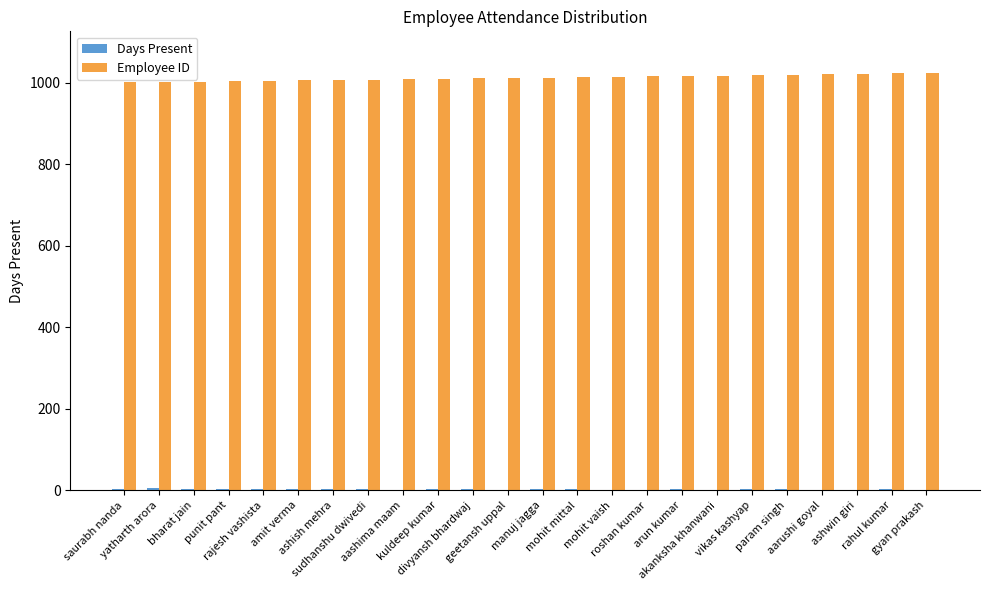

What is the maximum value shown in the chart?

1024